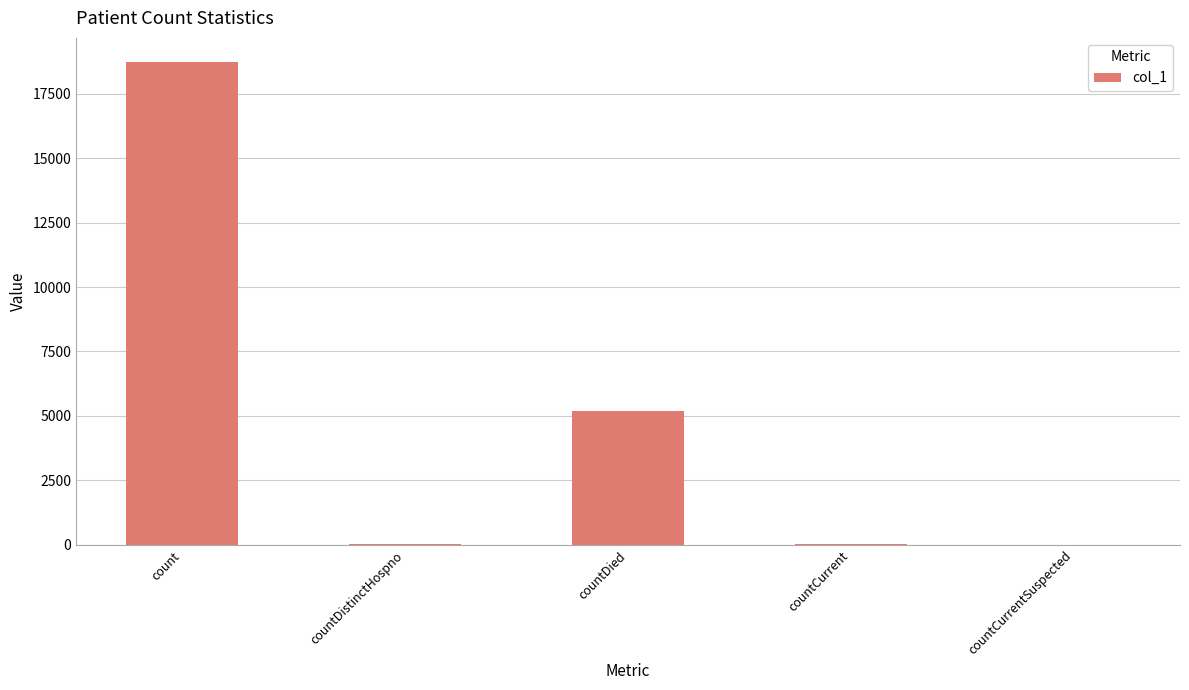

At which label is the value closest to 9363?

countDied